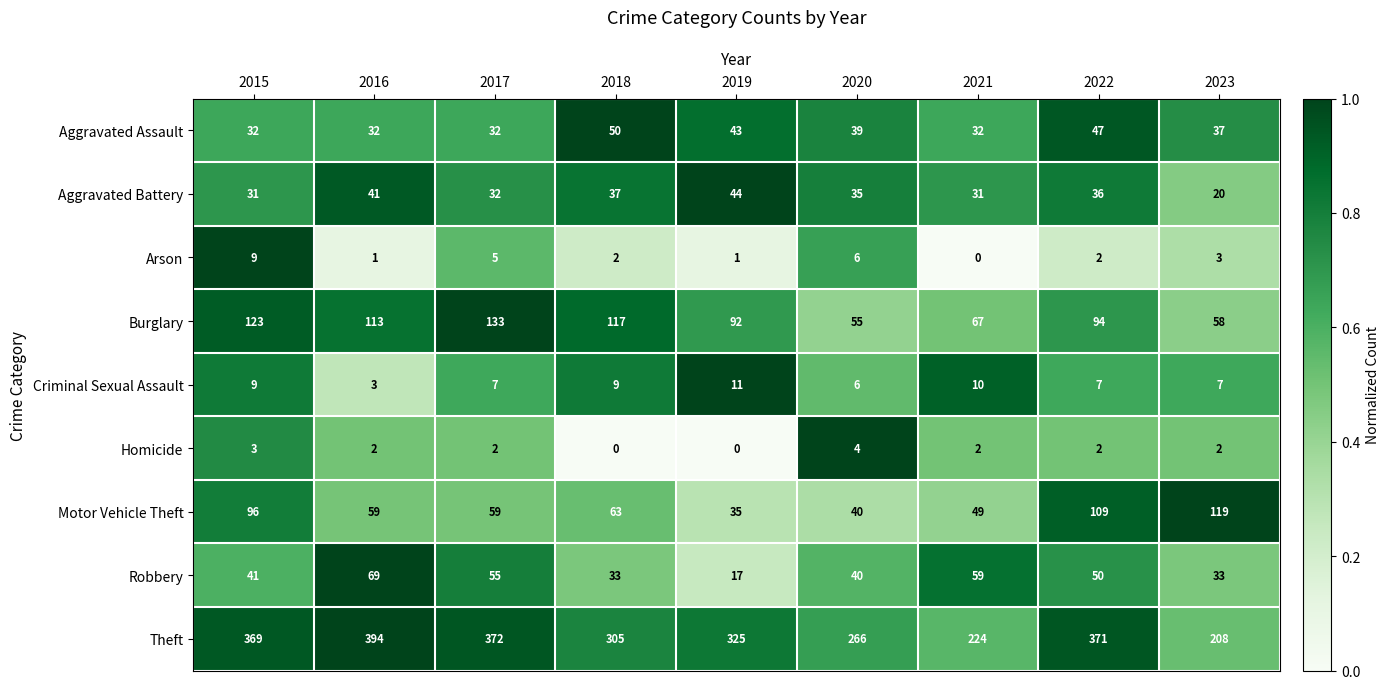

What is the difference between the maximum and second lowest values in the Motor Vehicle Theft series?

79